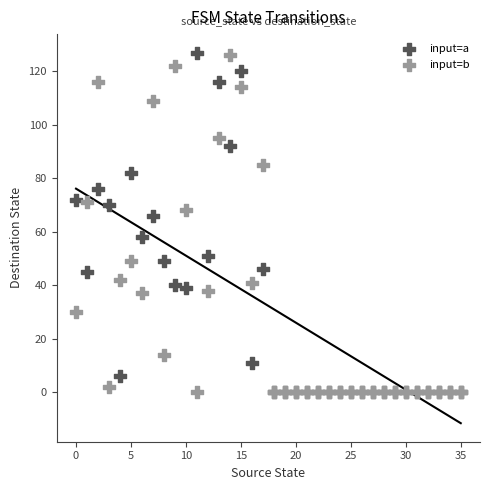

In the input=a series, what Y value is closest to 63?

66